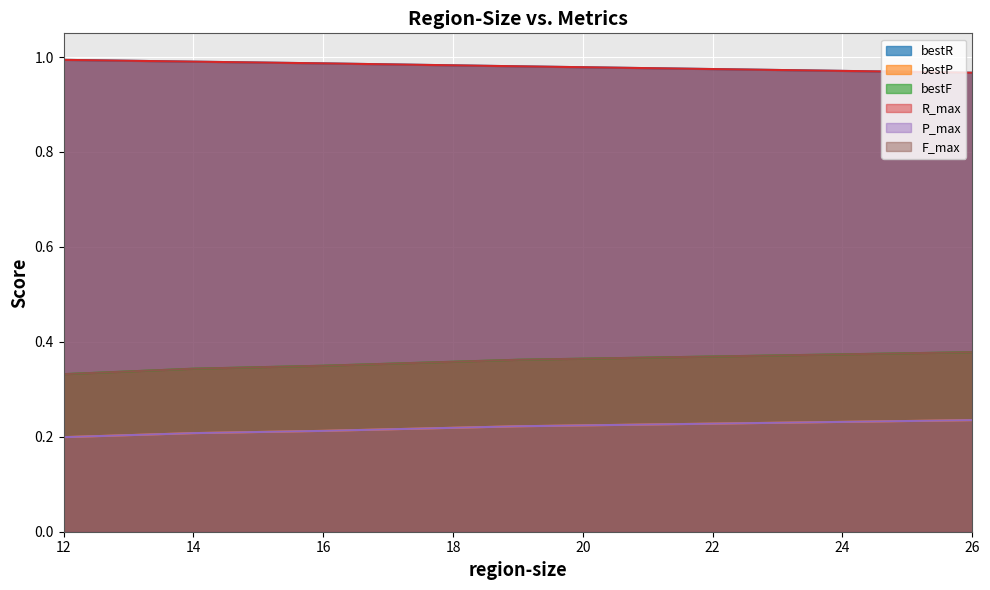

Rank the series at 16 from highest to lowest value.

bestR, R_max, bestF, F_max, bestP, P_max